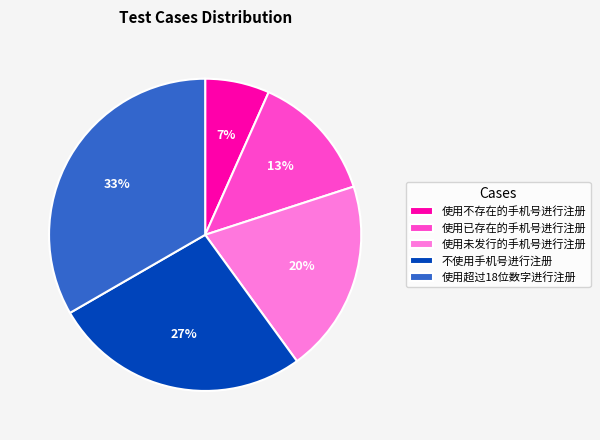

Is there any slice that represents more than half of the pie?

No